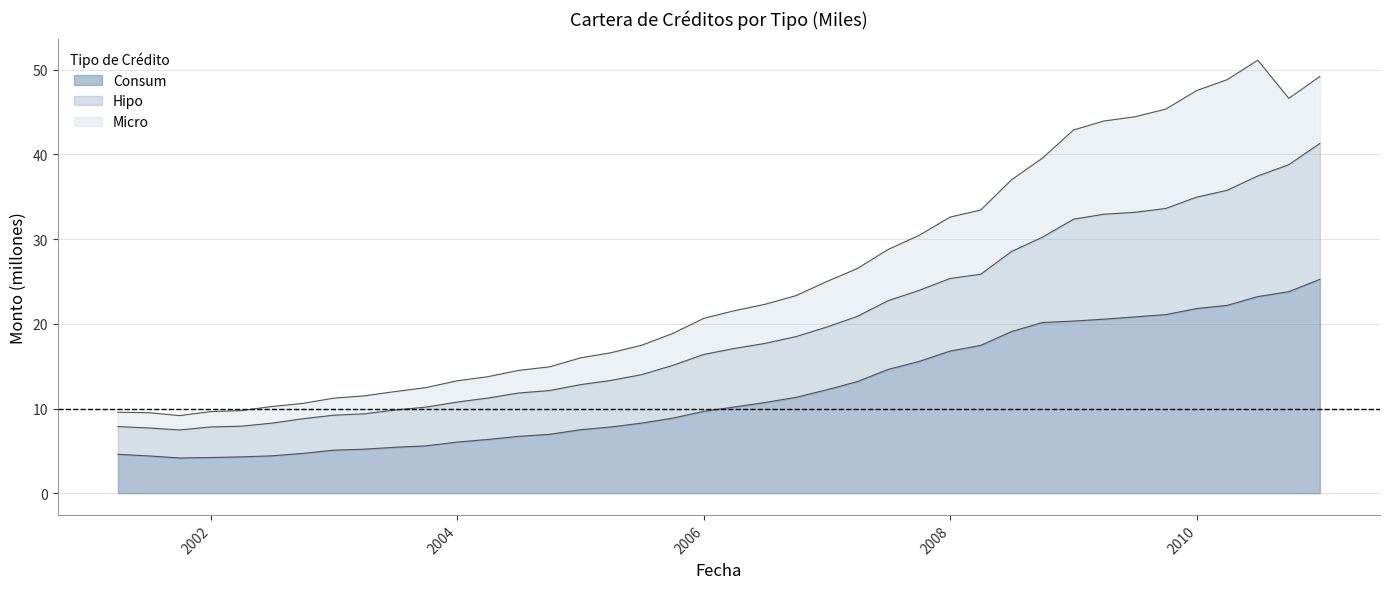

Is it true that Hipo equals 7.7 at 2001-06-30?

True